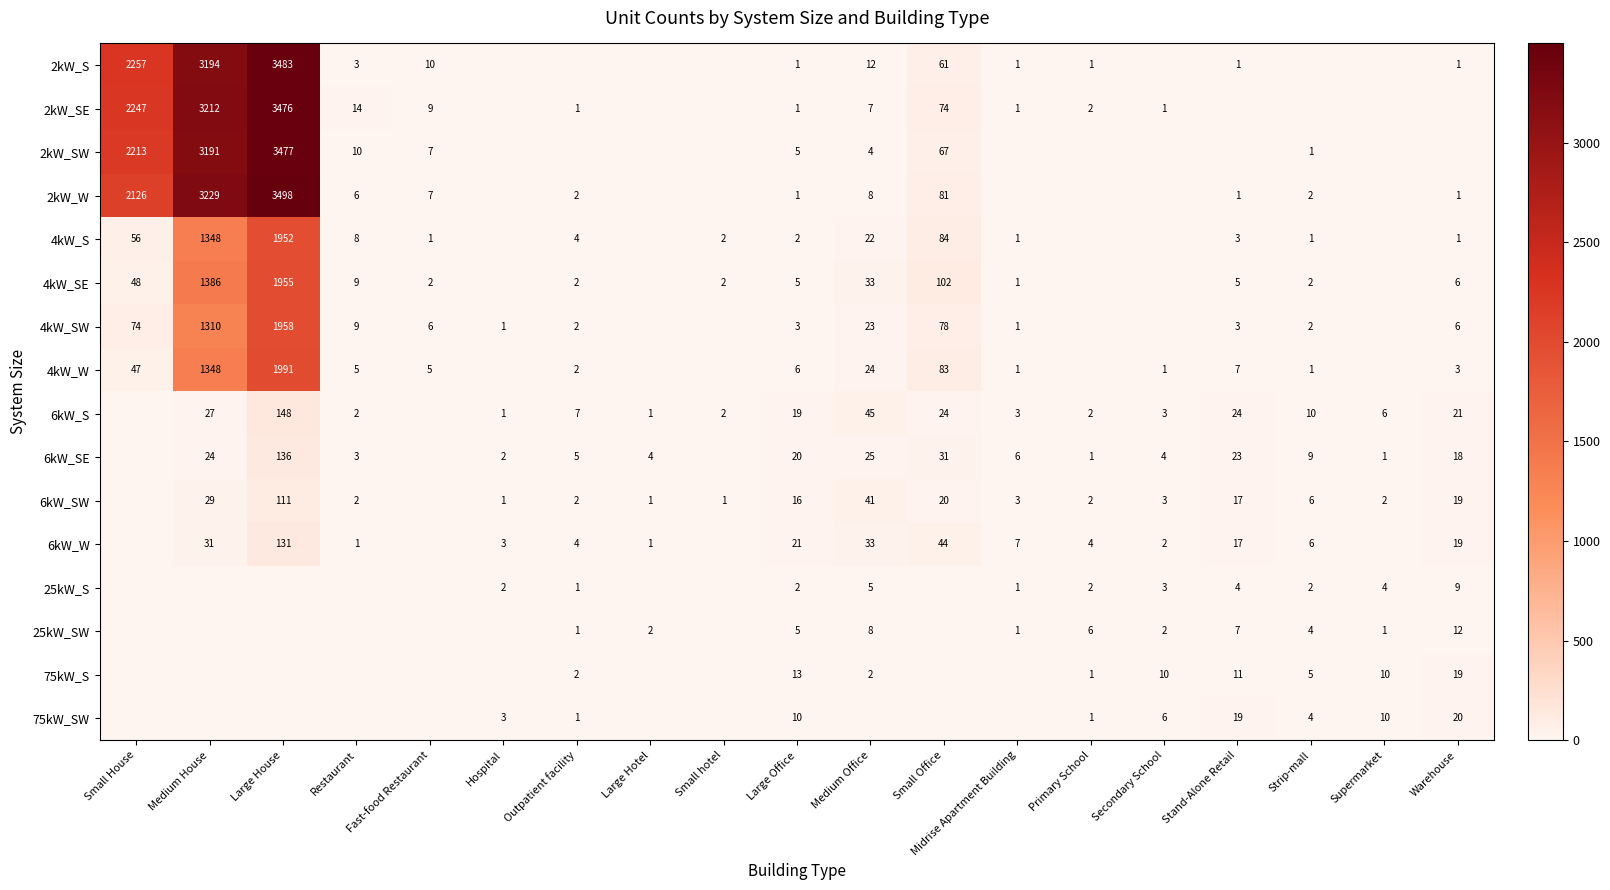

True or false: 2kW_S has a value of 1087 at Small House.

False